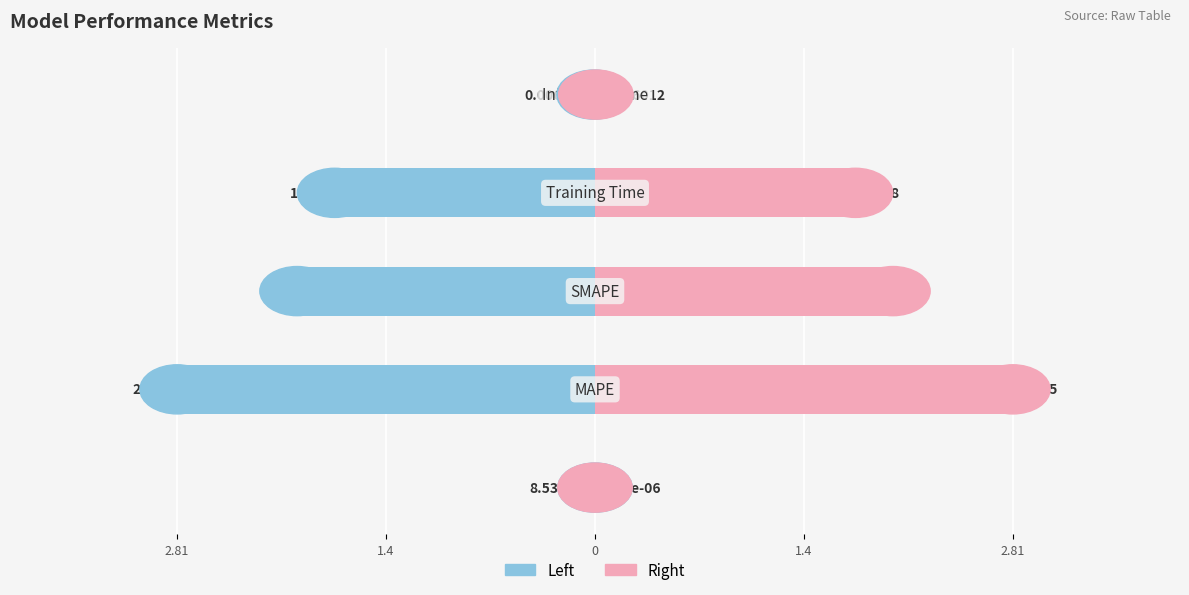

Reading right to left, transcribe all the data shown in this chart.

col_1 (left): 2.81=-0.0	1.4=-1.7	0=-2.0	1.4=-2.8	2.81=-0.0
col_1: 2.81=0.0	1.4=1.7	0=2.0	1.4=2.8	2.81=0.0